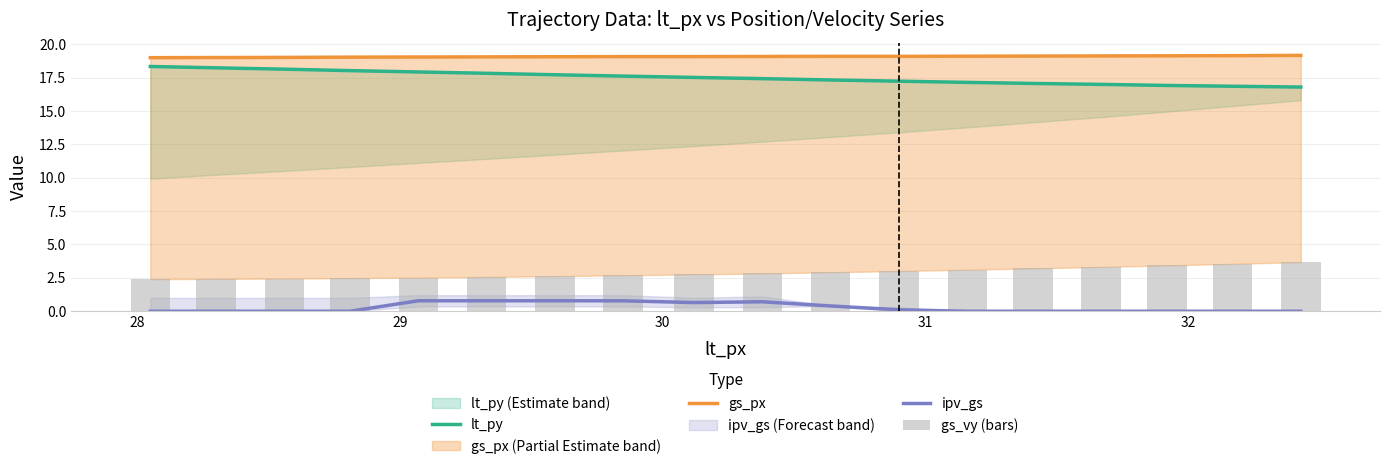

Reading left to right, what are all the values shown in this chart?

lt_py: 18.3	18.2	18.1	18.0	17.9	17.8	17.7	17.6	17.5	17.4	17.3	17.2	17.1	17.1	17.0	16.9	16.9	16.8
gs_px: 19.0	19.0	19.0	19.0	19.0	19.1	19.1	19.1	19.1	19.1	19.1	19.1	19.1	19.1	19.1	19.1	19.1	19.2
ipv_gs: 0.0	0.0	0.0	0.0	0.8	0.8	0.8	0.8	0.7	0.7	0.4	0.1	0.0	0.0	0.0	0.0	0.0	0.0
gs_vy (bars): 2.4	2.4	2.5	2.5	2.5	2.6	2.6	2.7	2.8	2.8	2.9	3.0	3.1	3.2	3.3	3.4	3.5	3.7